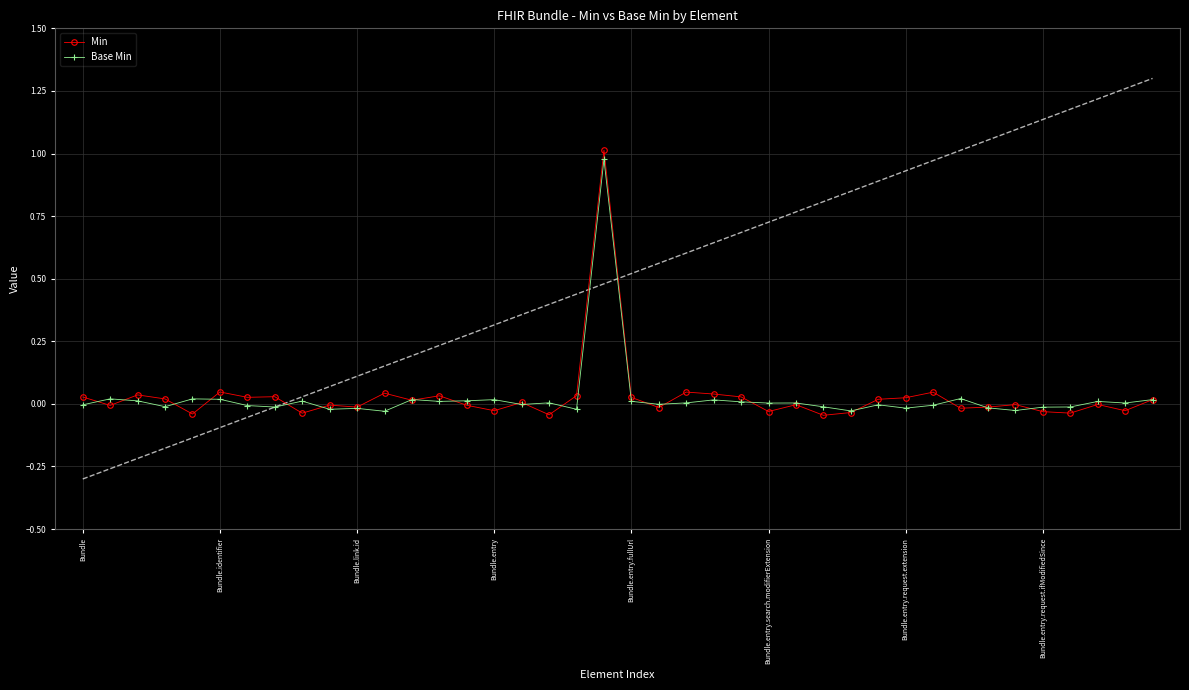

Rank the series at Bundle from lowest to highest value.

Base Min, Min